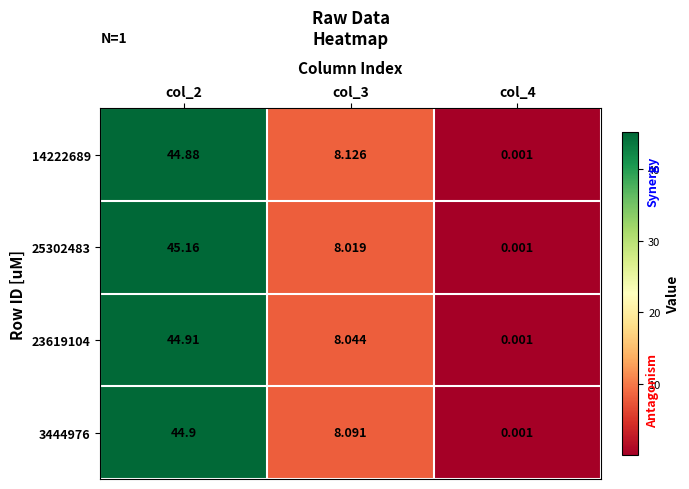

Reading left to right, extract all data points from this chart.

14222689: col_2=44.9	col_3=8.1	col_4=0.0
25302483: col_2=45.2	col_3=8.0	col_4=0.0
23619104: col_2=44.9	col_3=8.0	col_4=0.0
3444976: col_2=44.9	col_3=8.1	col_4=0.0